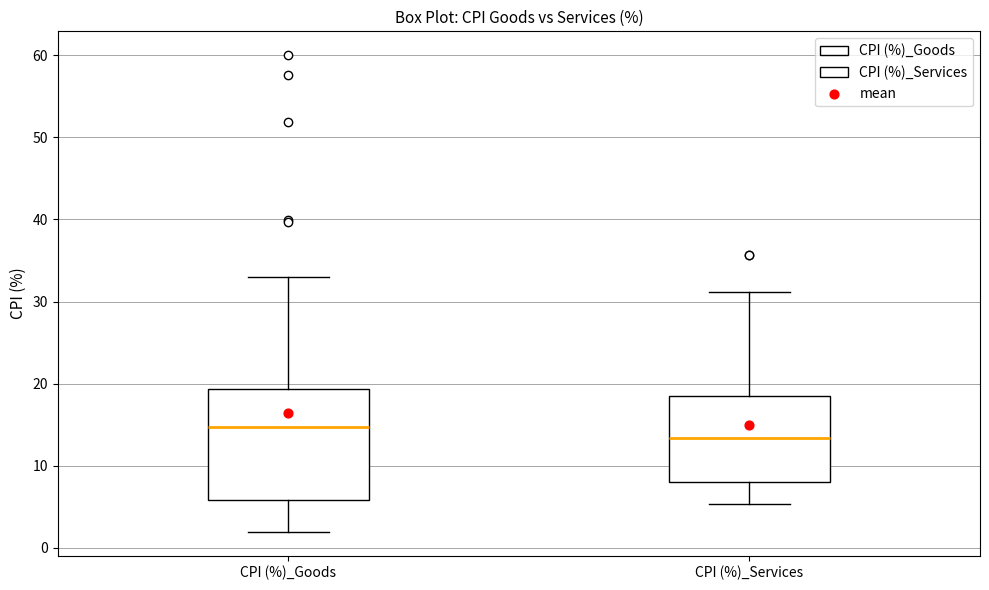

Where does the lower whisker of the box for CPI (%)_Goods end on the y-axis? The values are not printed on the chart, so give them approximately, as read against the axis.

2